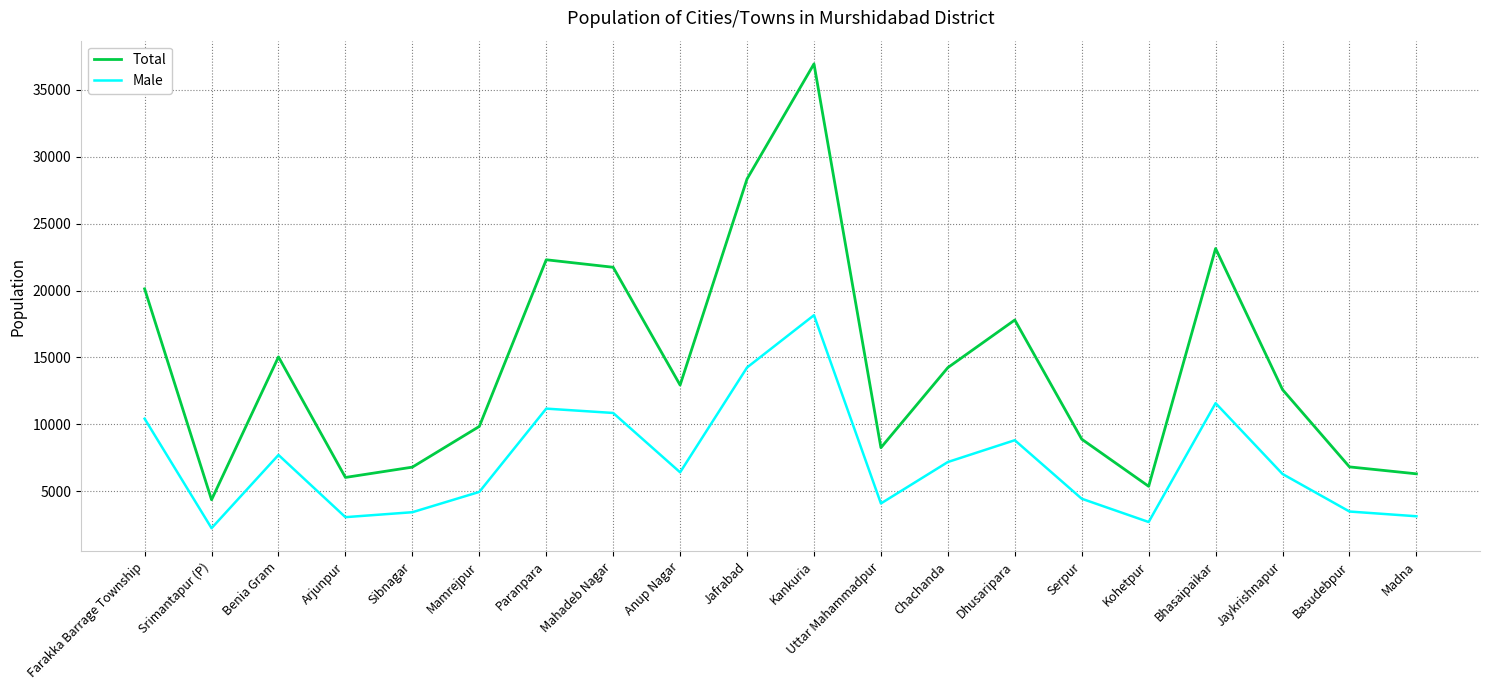

The Male series shows 1879 at Madna. True or false?

False